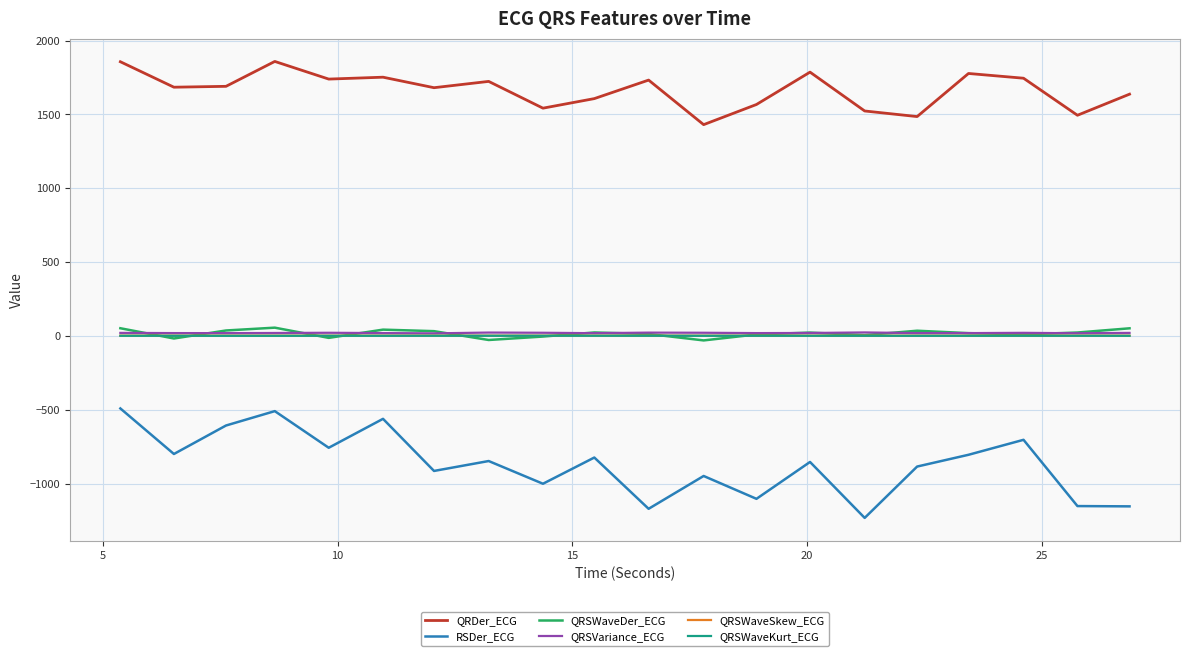

Which series has the largest range (max minus min)?

RSDer_ECG